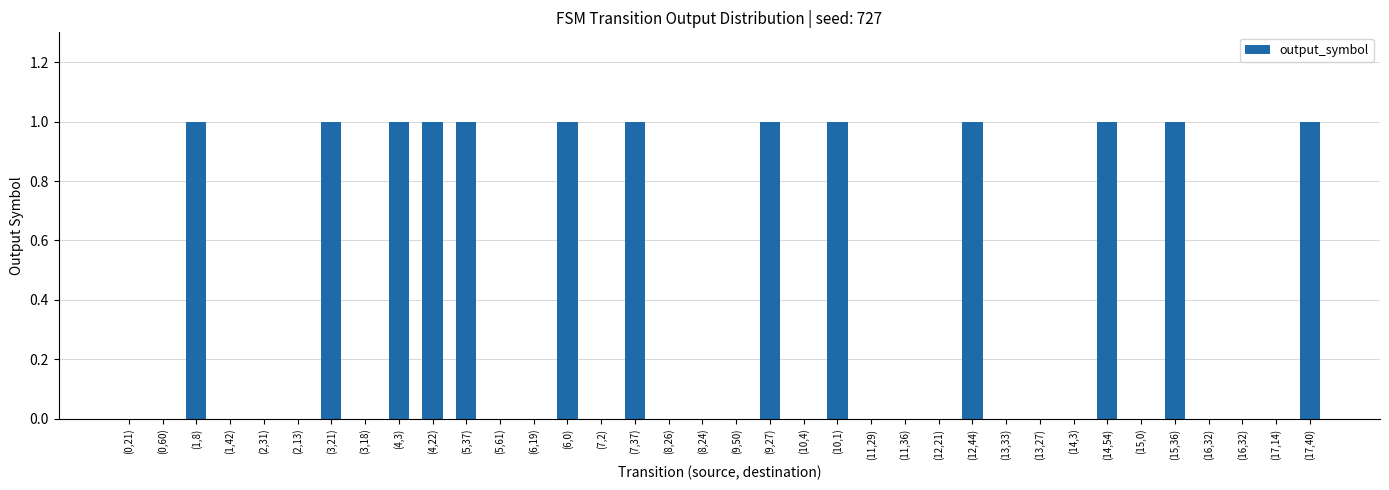

Reading right to left, what are all the values shown in this chart?

(17,40)=1	(17,14)=0	(16,32)=0	(16,32)=0	(15,36)=1	(15,0)=0	(14,54)=1	(14,3)=0	(13,27)=0	(13,33)=0	(12,44)=1	(12,21)=0	(11,36)=0	(11,29)=0	(10,1)=1	(10,4)=0	(9,27)=1	(9,50)=0	(8,24)=0	(8,26)=0	(7,37)=1	(7,2)=0	(6,0)=1	(6,19)=0	(5,61)=0	(5,37)=1	(4,22)=1	(4,3)=1	(3,18)=0	(3,21)=1	(2,13)=0	(2,31)=0	(1,42)=0	(1,8)=1	(0,60)=0	(0,21)=0